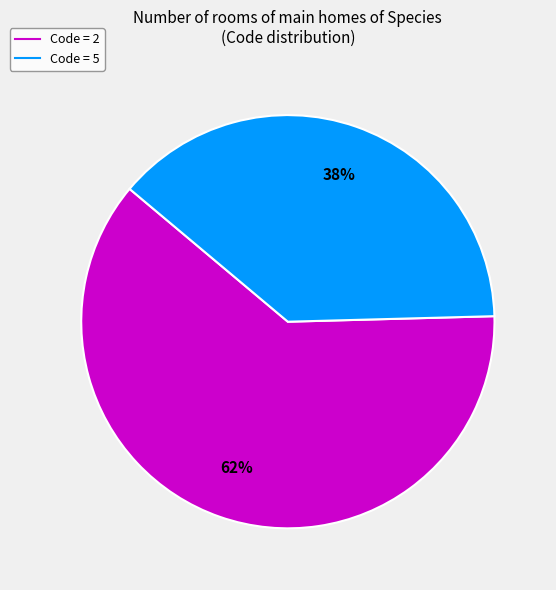

To the nearest percent, what is the average slice percentage?

50%